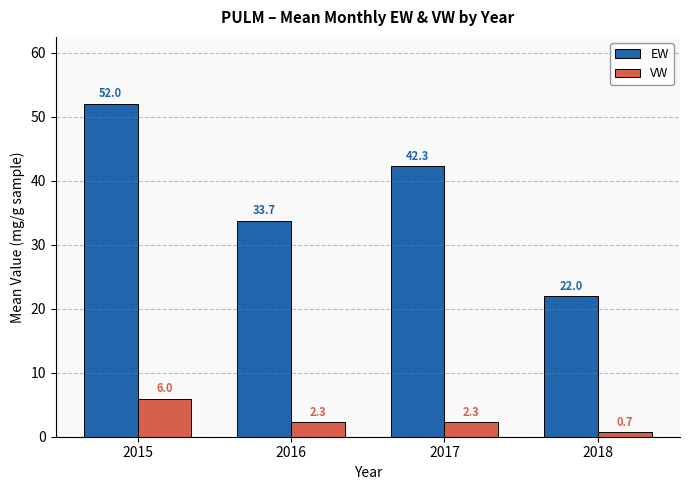

At how many categories does at least one series exceed 51?

1